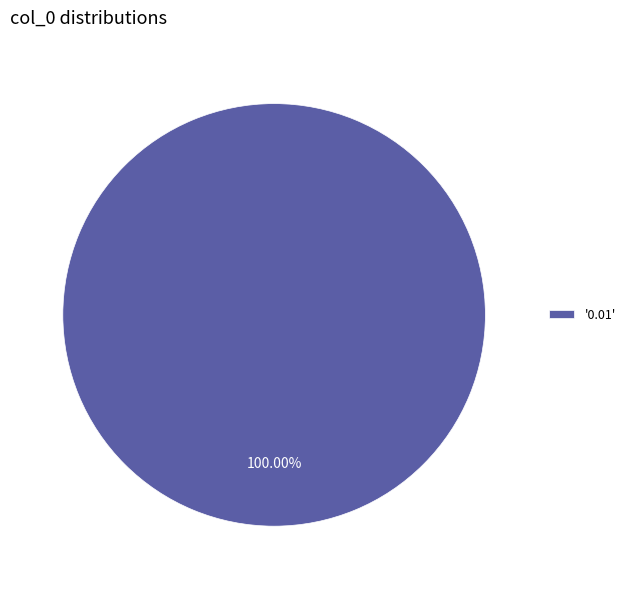

Rank the categories by value from lowest to highest.

'0.01'